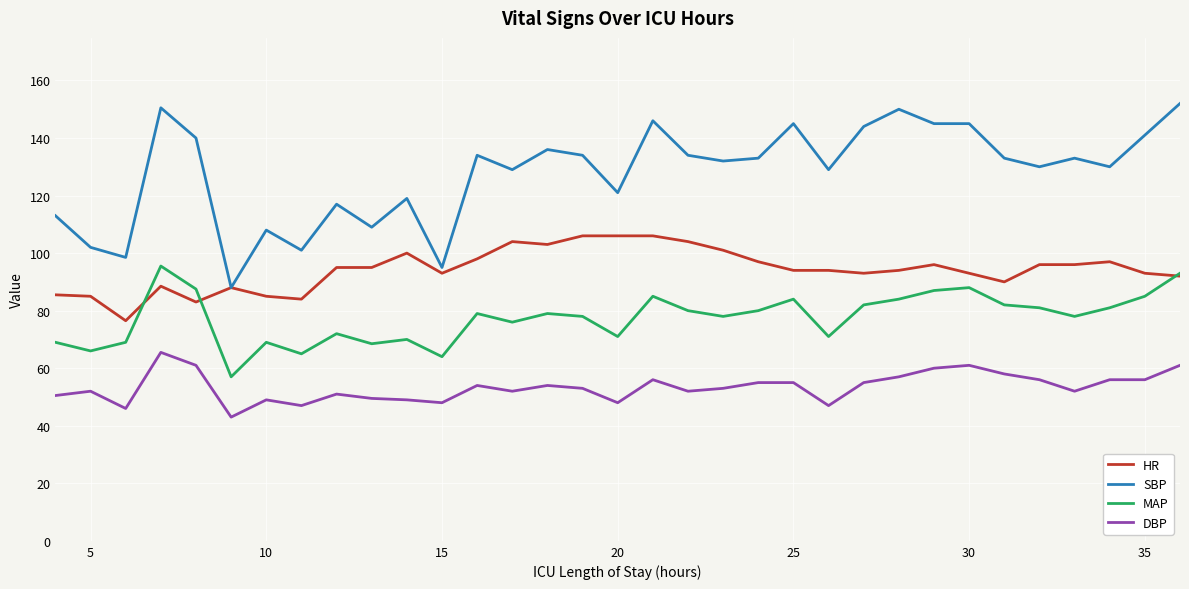

True or false: MAP and DBP cross at least once.

False